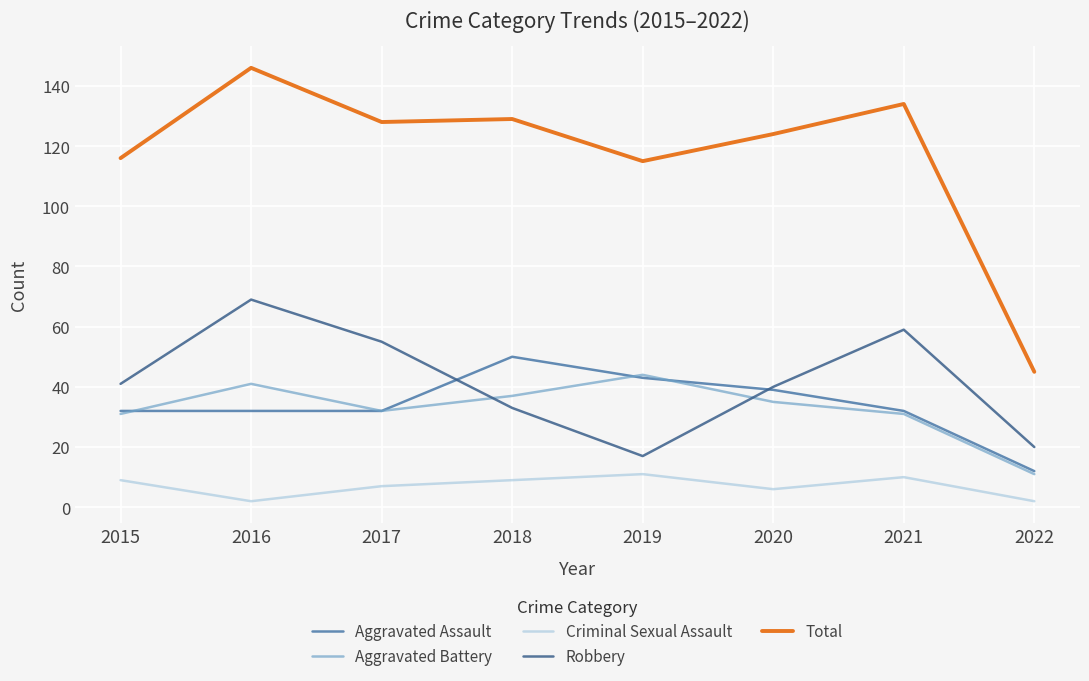

Does the chart have visible grid lines?

Yes